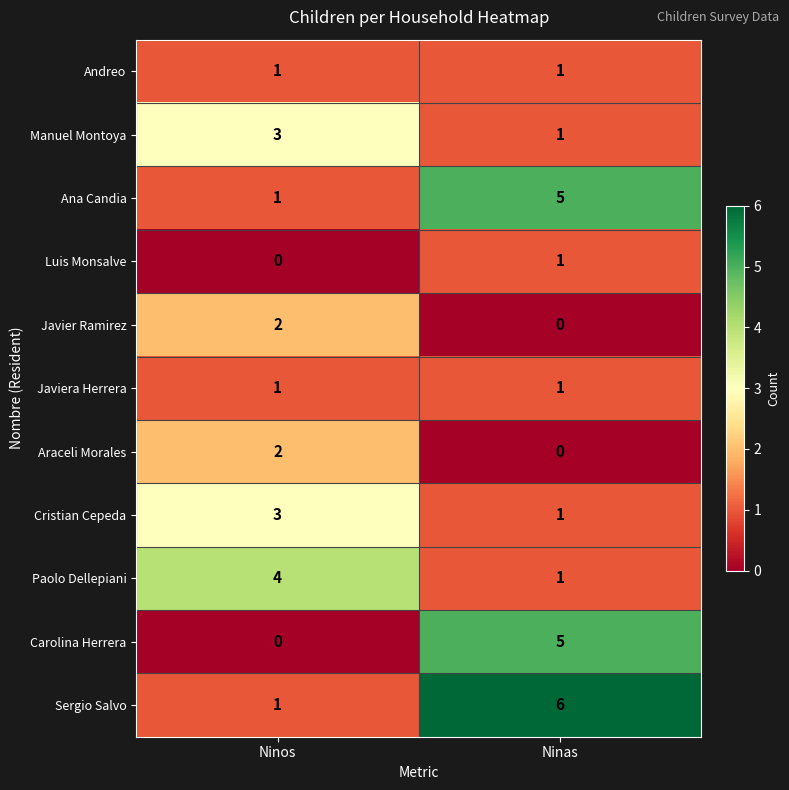

At which category is the sum across all series the highest?

Ninas